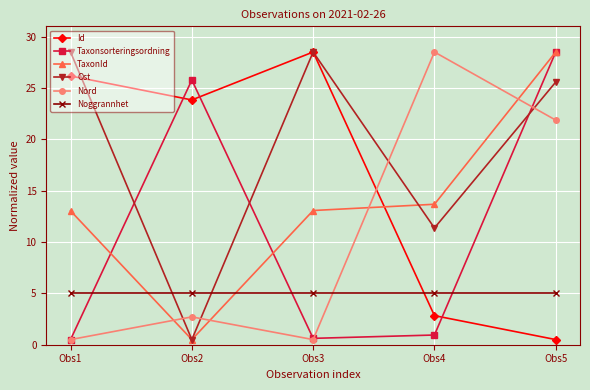

What is the difference between the highest and lowest values at Obs4?

27.6